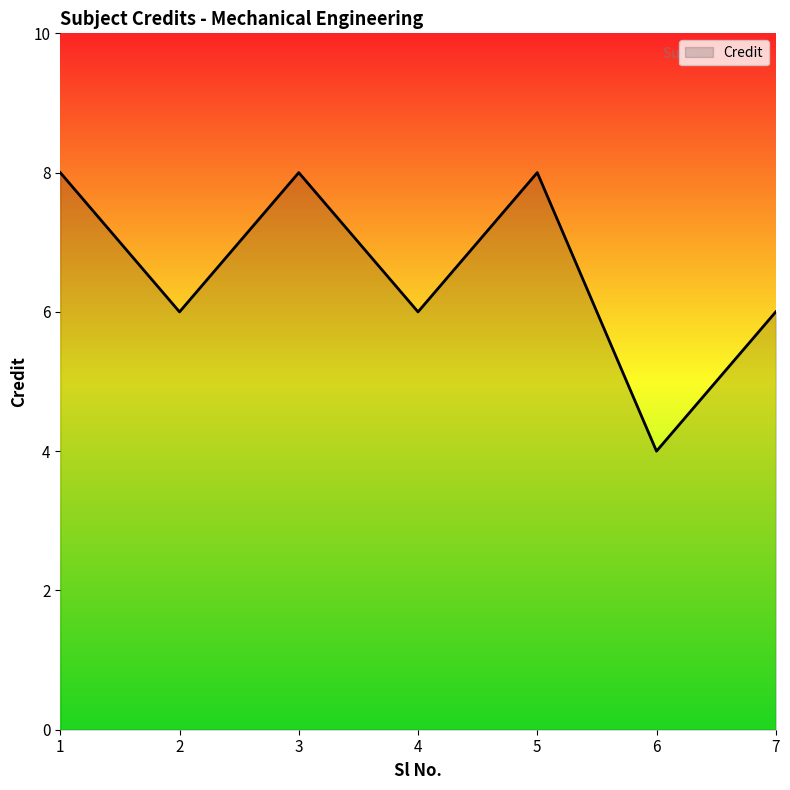

What is the difference between the maximum and minimum values?

4